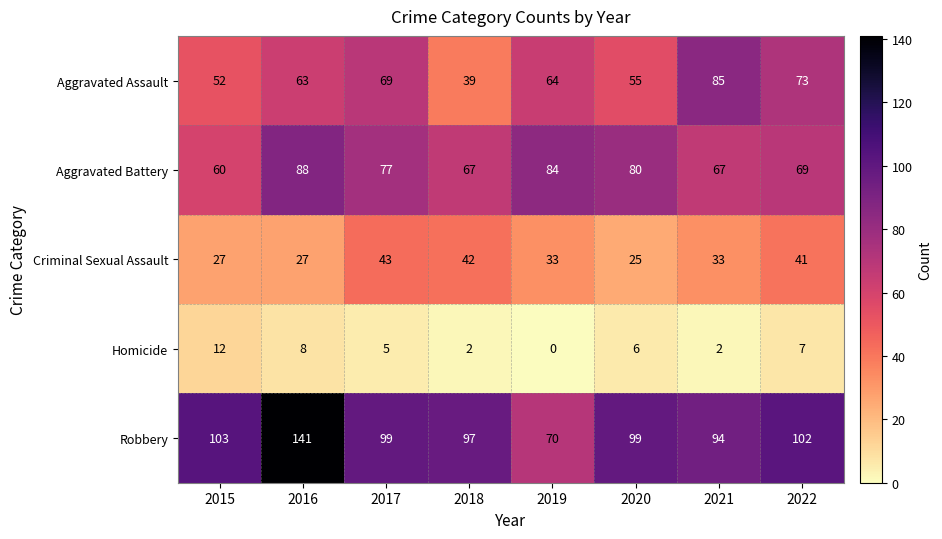

Rank the series at 2016 from lowest to highest value.

Homicide, Criminal Sexual Assault, Aggravated Assault, Aggravated Battery, Robbery